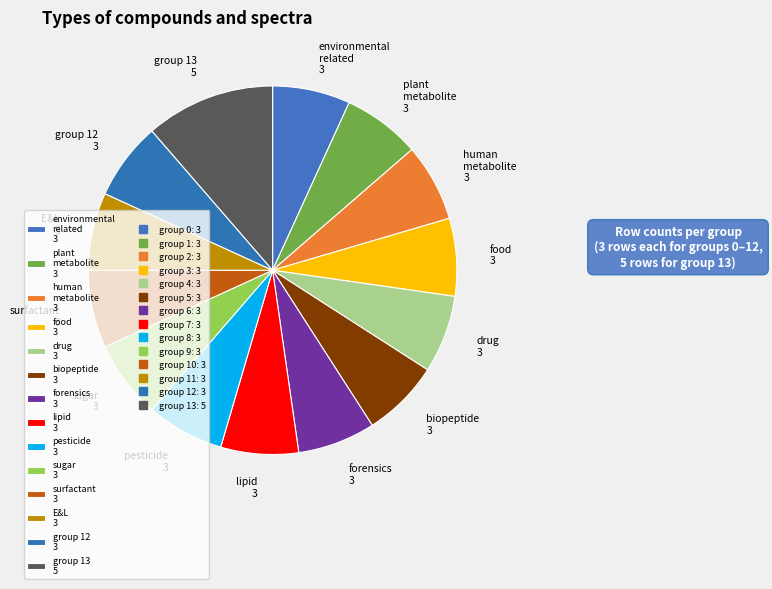

How many segments does this pie chart have?

14